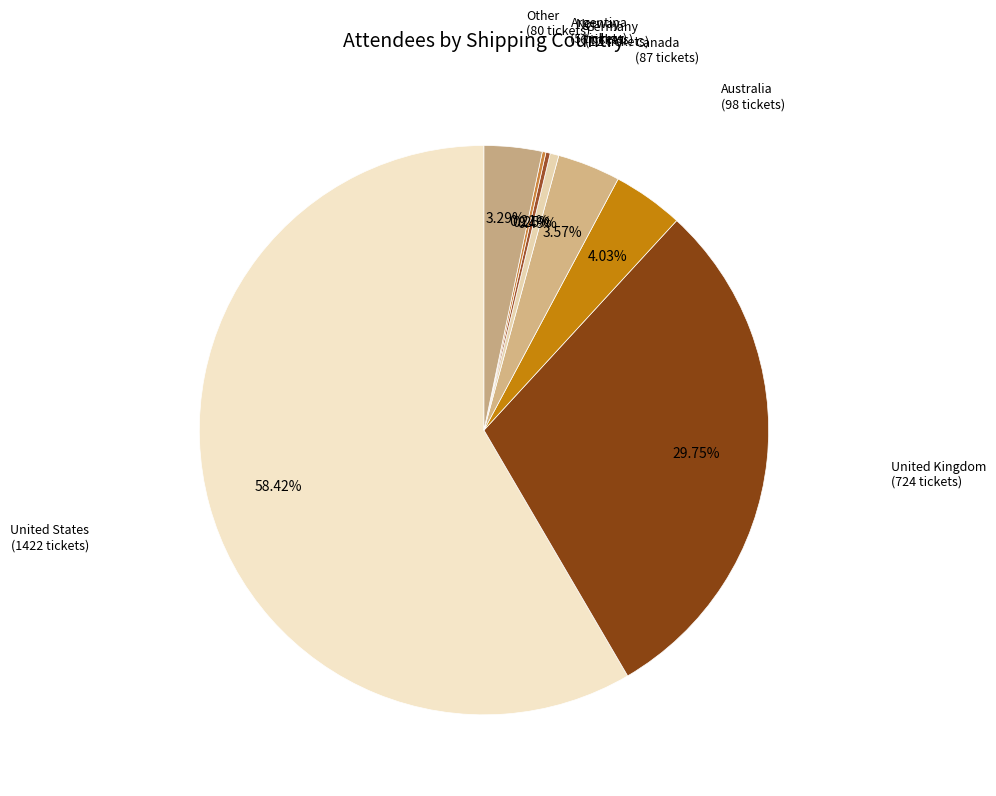

Combined, what portion of the pie is United States and Other?

61.7%